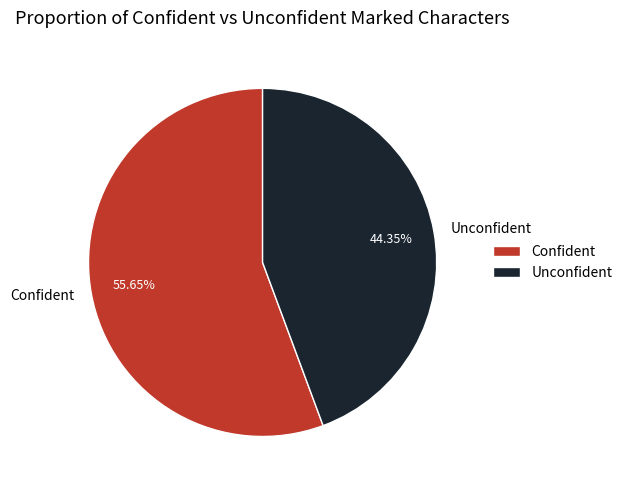

Which slice represents more than half of the pie?

Confident